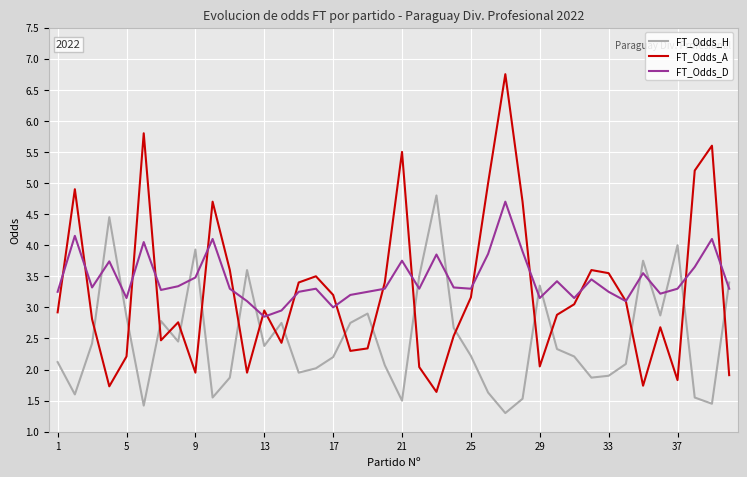

Which series has the largest range (max minus min)?

FT_Odds_A